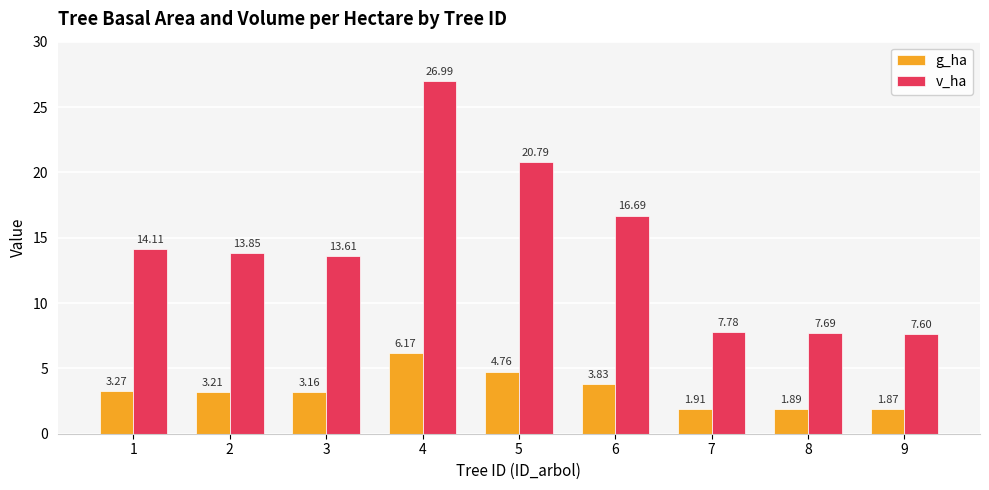

What is the sum of all v_ha values?

129.1